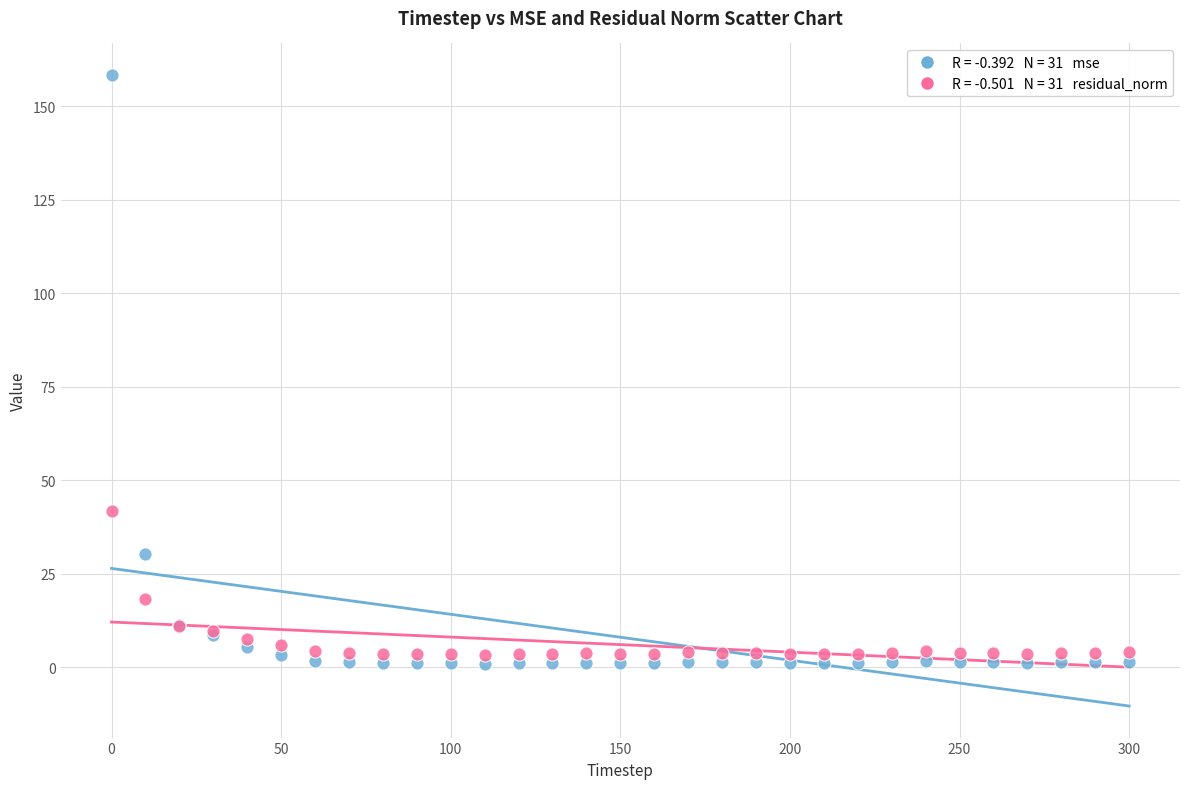

Across all series, what Y value is closest to 79?

41.7